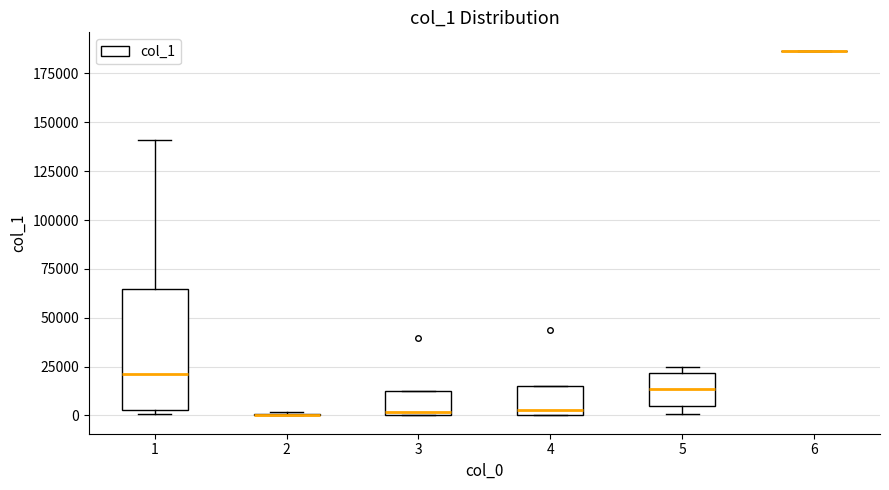

Reading left to right, read every box against the y-axis: the position of its median line, the range the box covers, and the ends of its whiskers. The values are not printed on the chart, so give them approximately, as read against the axis.

1: median 20000, box 5000 to 65000, whiskers 0 to 140000
2: box collapsed to a line at 0, whiskers 0 to 0
3: median 0 (just above the box's lower edge), box 0 to 10000, whiskers 0 to 10000
4: median 5000, box 0 to 15000, whiskers 0 to 15000
5: median 15000, box 5000 to 20000, whiskers 0 to 25000
6: box collapsed to a line at 185000, whiskers 185000 to 185000